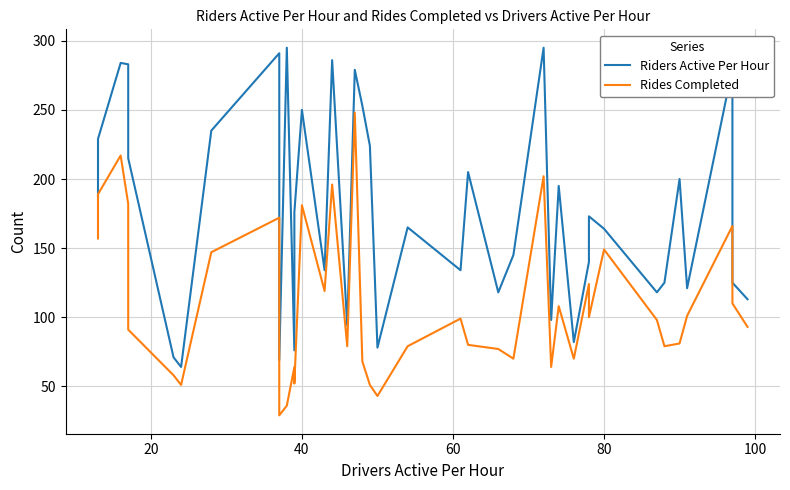

What is the smallest value displayed?

29